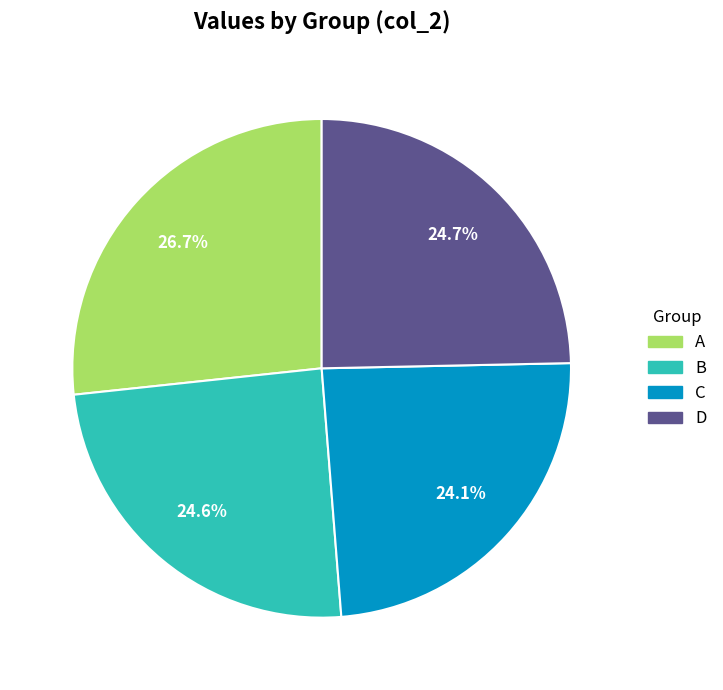

To the nearest percent, what is the difference between the largest and smallest slice percentages?

3%